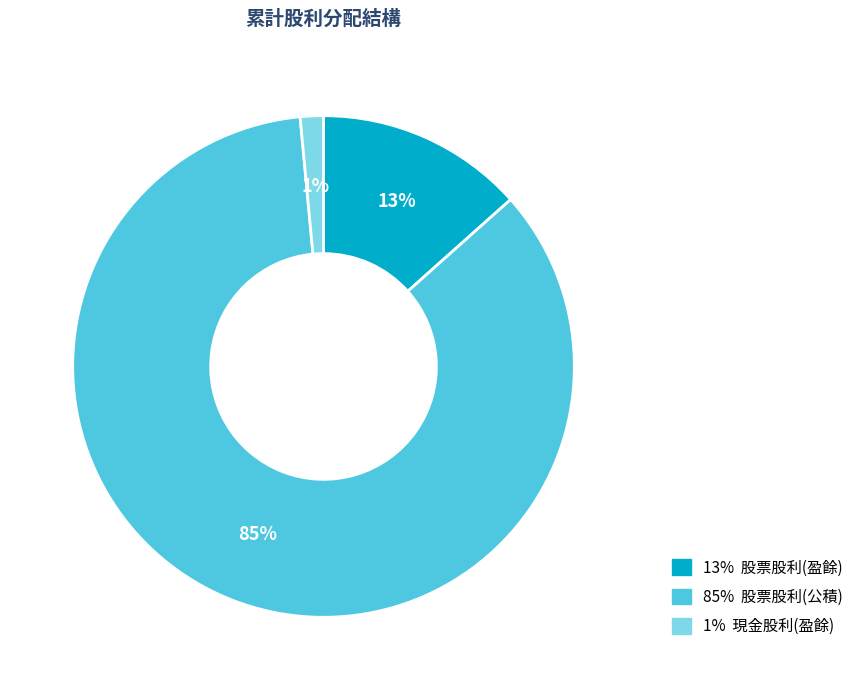

To the nearest percent, what is the difference between the 13% 股票股利(盈餘) and 1% 現金股利(盈餘) slice percentages?

12%